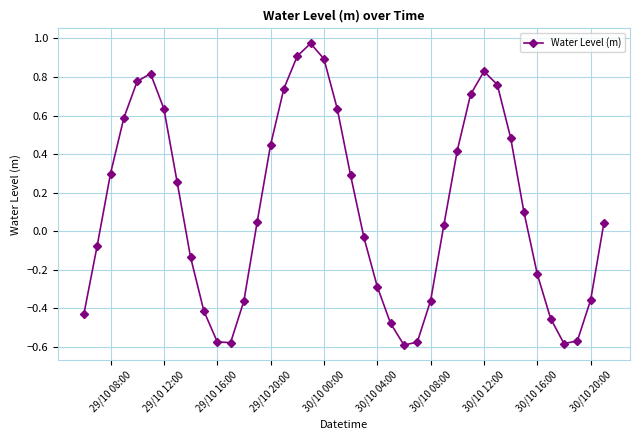

What is the sum of all values?

4.6